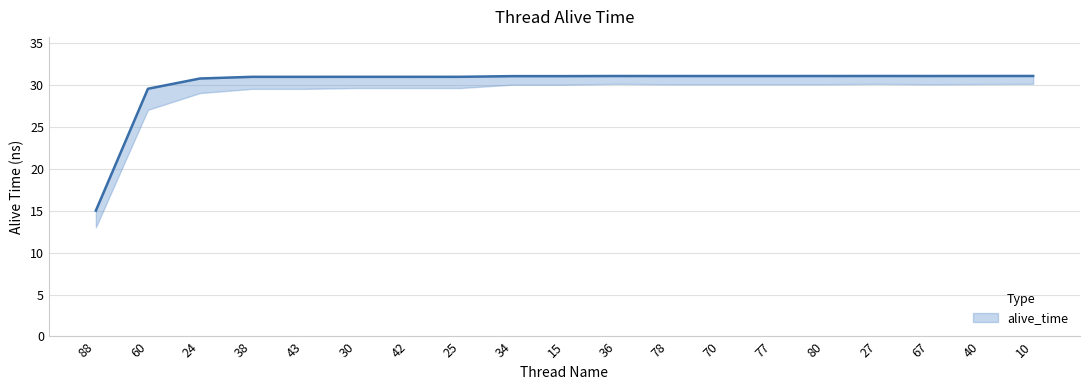

Where does the data first go above 31?

34